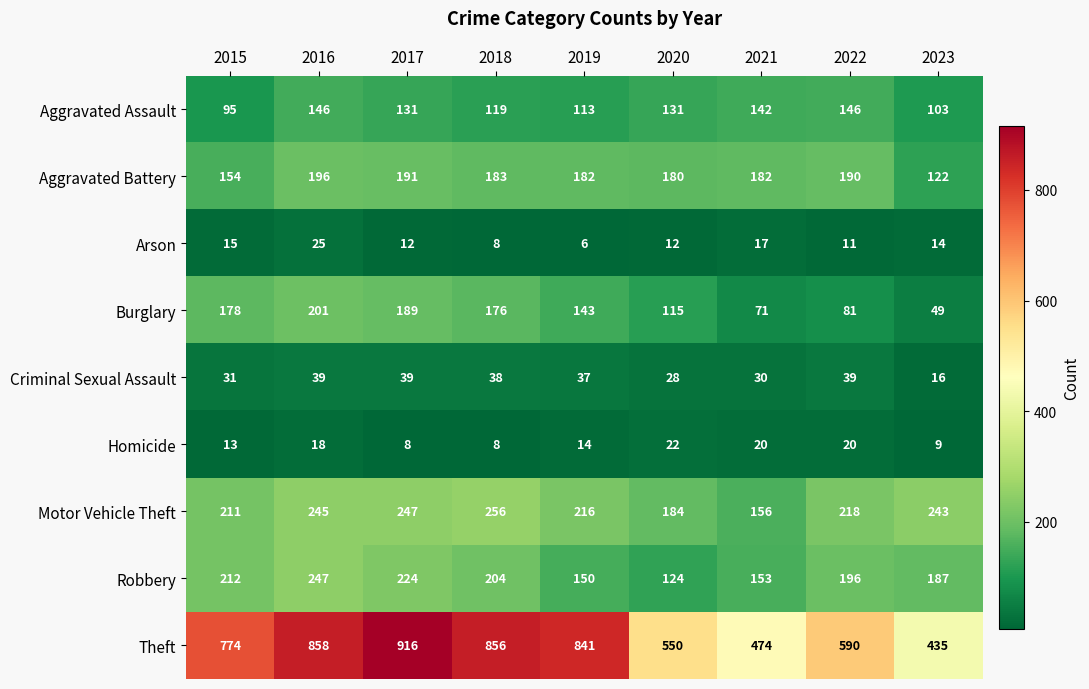

What is the average value of the Motor Vehicle Theft series?

220